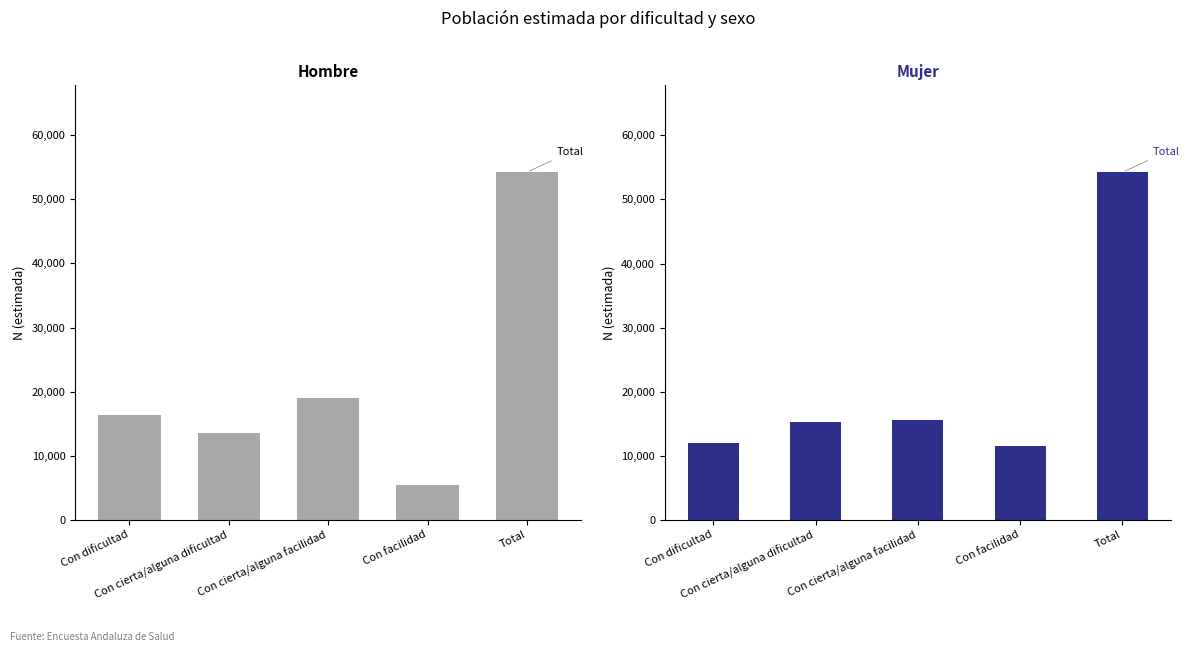

At how many categories does at least one series exceed 10689?

5